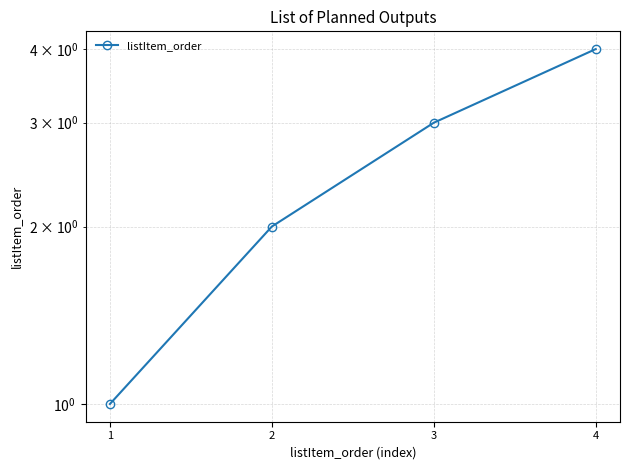

What is the difference between the maximum and minimum values?

3